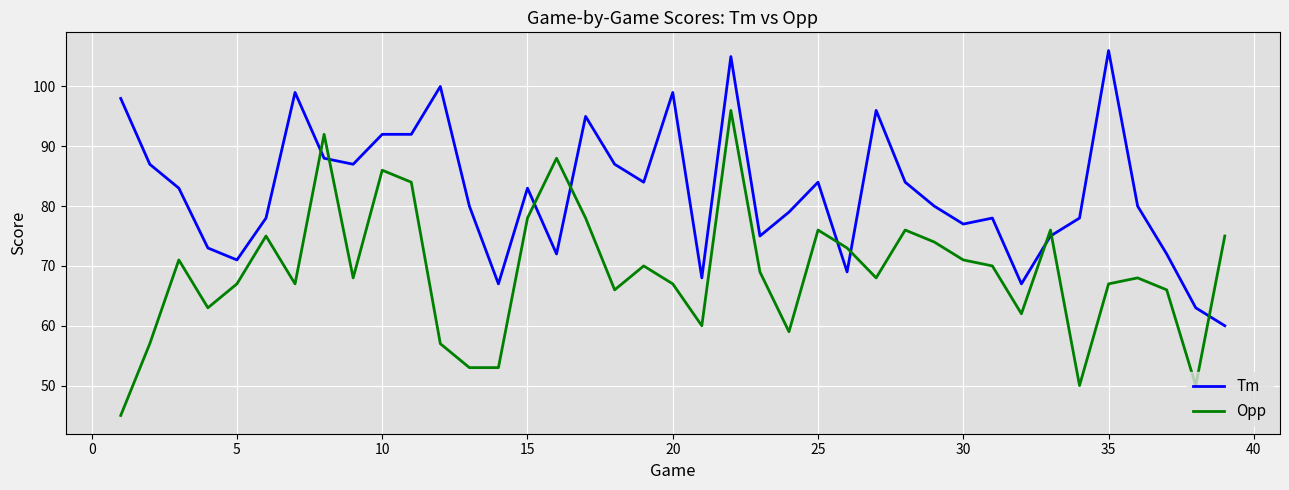

How many lines are shown in the chart?

2